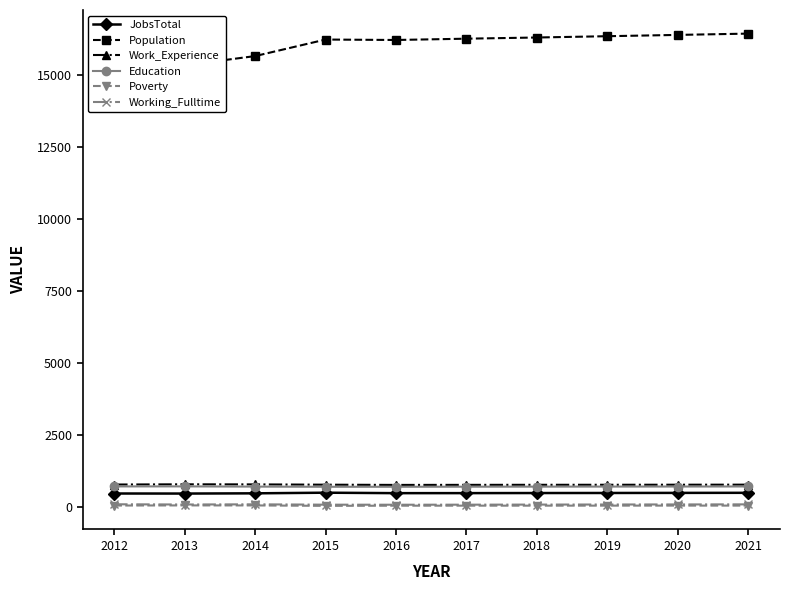

List the series in order of their peak value, highest first.

Population, Work_Experience, Education, JobsTotal, Working_Fulltime, Poverty